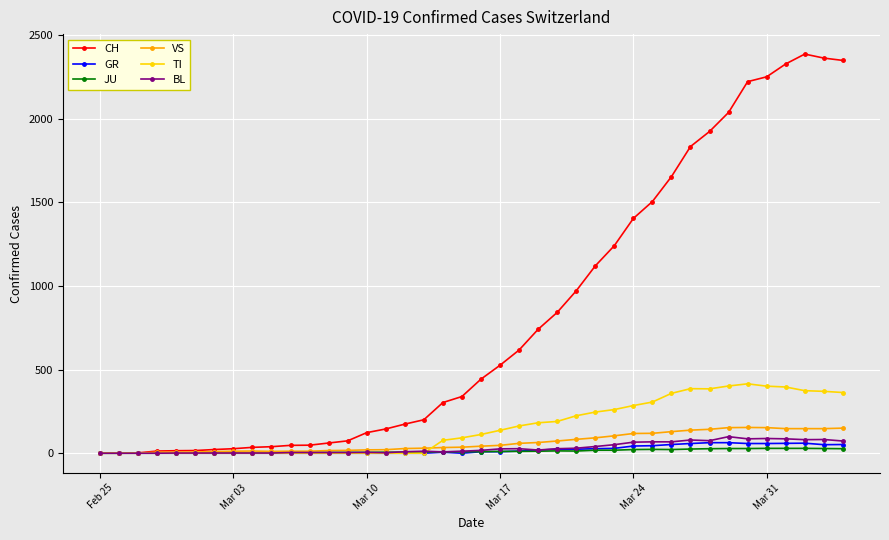

What is the maximum value shown in the chart?

2387